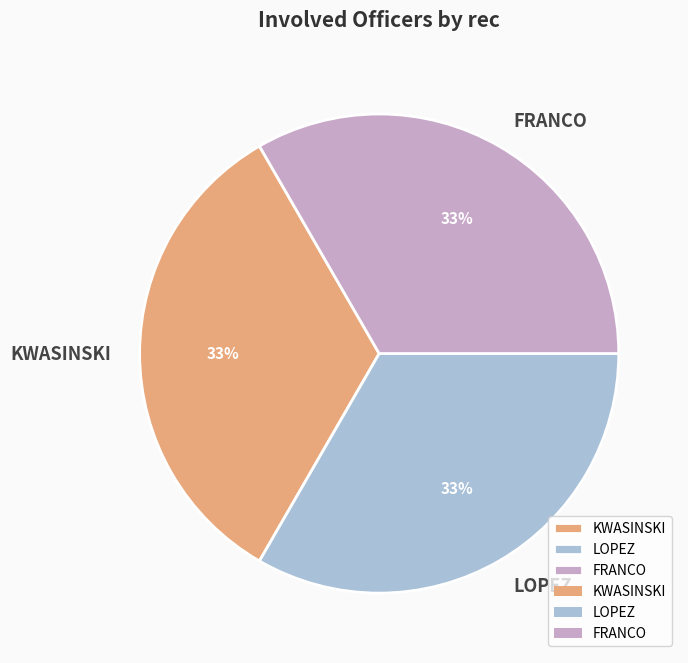

Is it true that KWASINSKI is 23% of the pie?

False